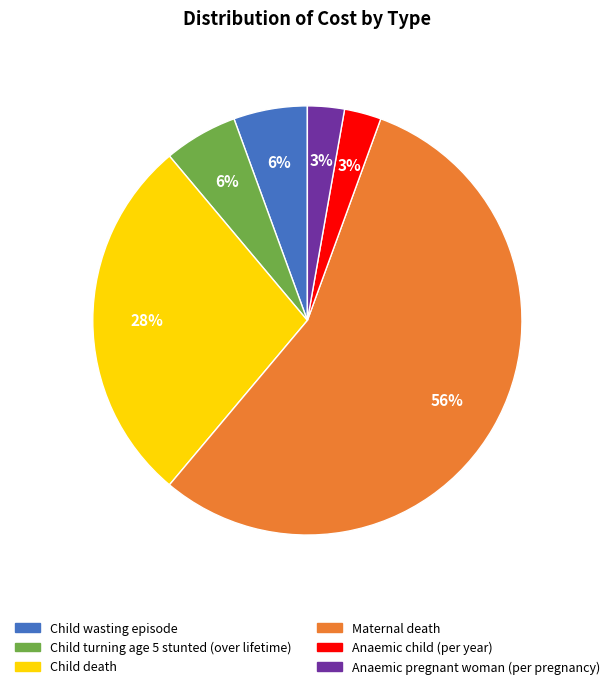

True or false: Child wasting episode accounts for 6% of the total.

True